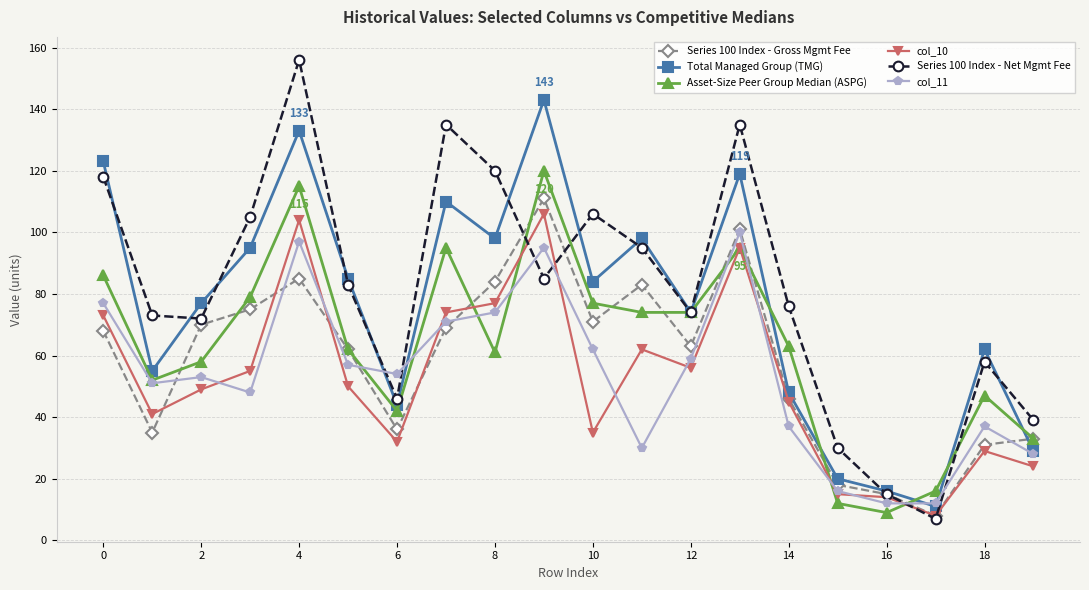

What are all the series names shown in the legend?

Series 100 Index - Gross Mgmt Fee, Total Managed Group (TMG), Asset-Size Peer Group Median (ASPG), col_10, Series 100 Index - Net Mgmt Fee, col_11